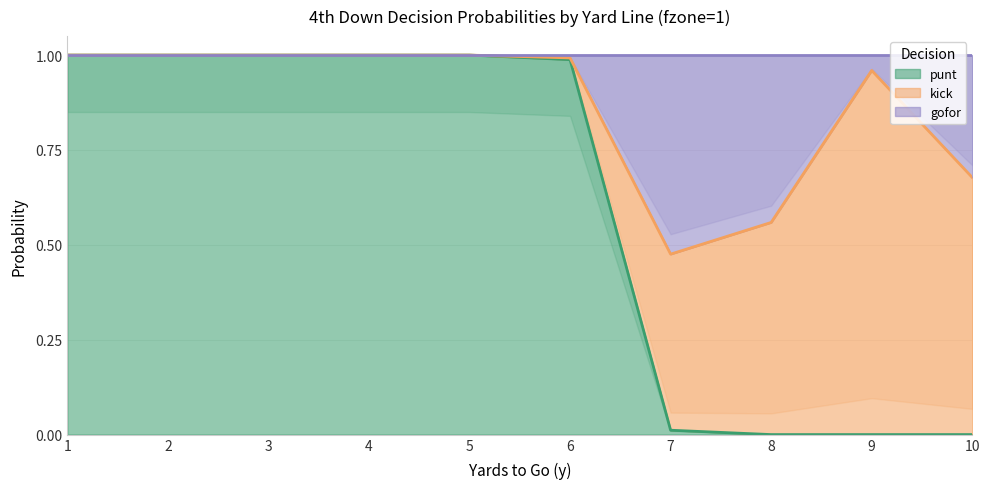

True or false: punt and gofor intersect in this chart.

False